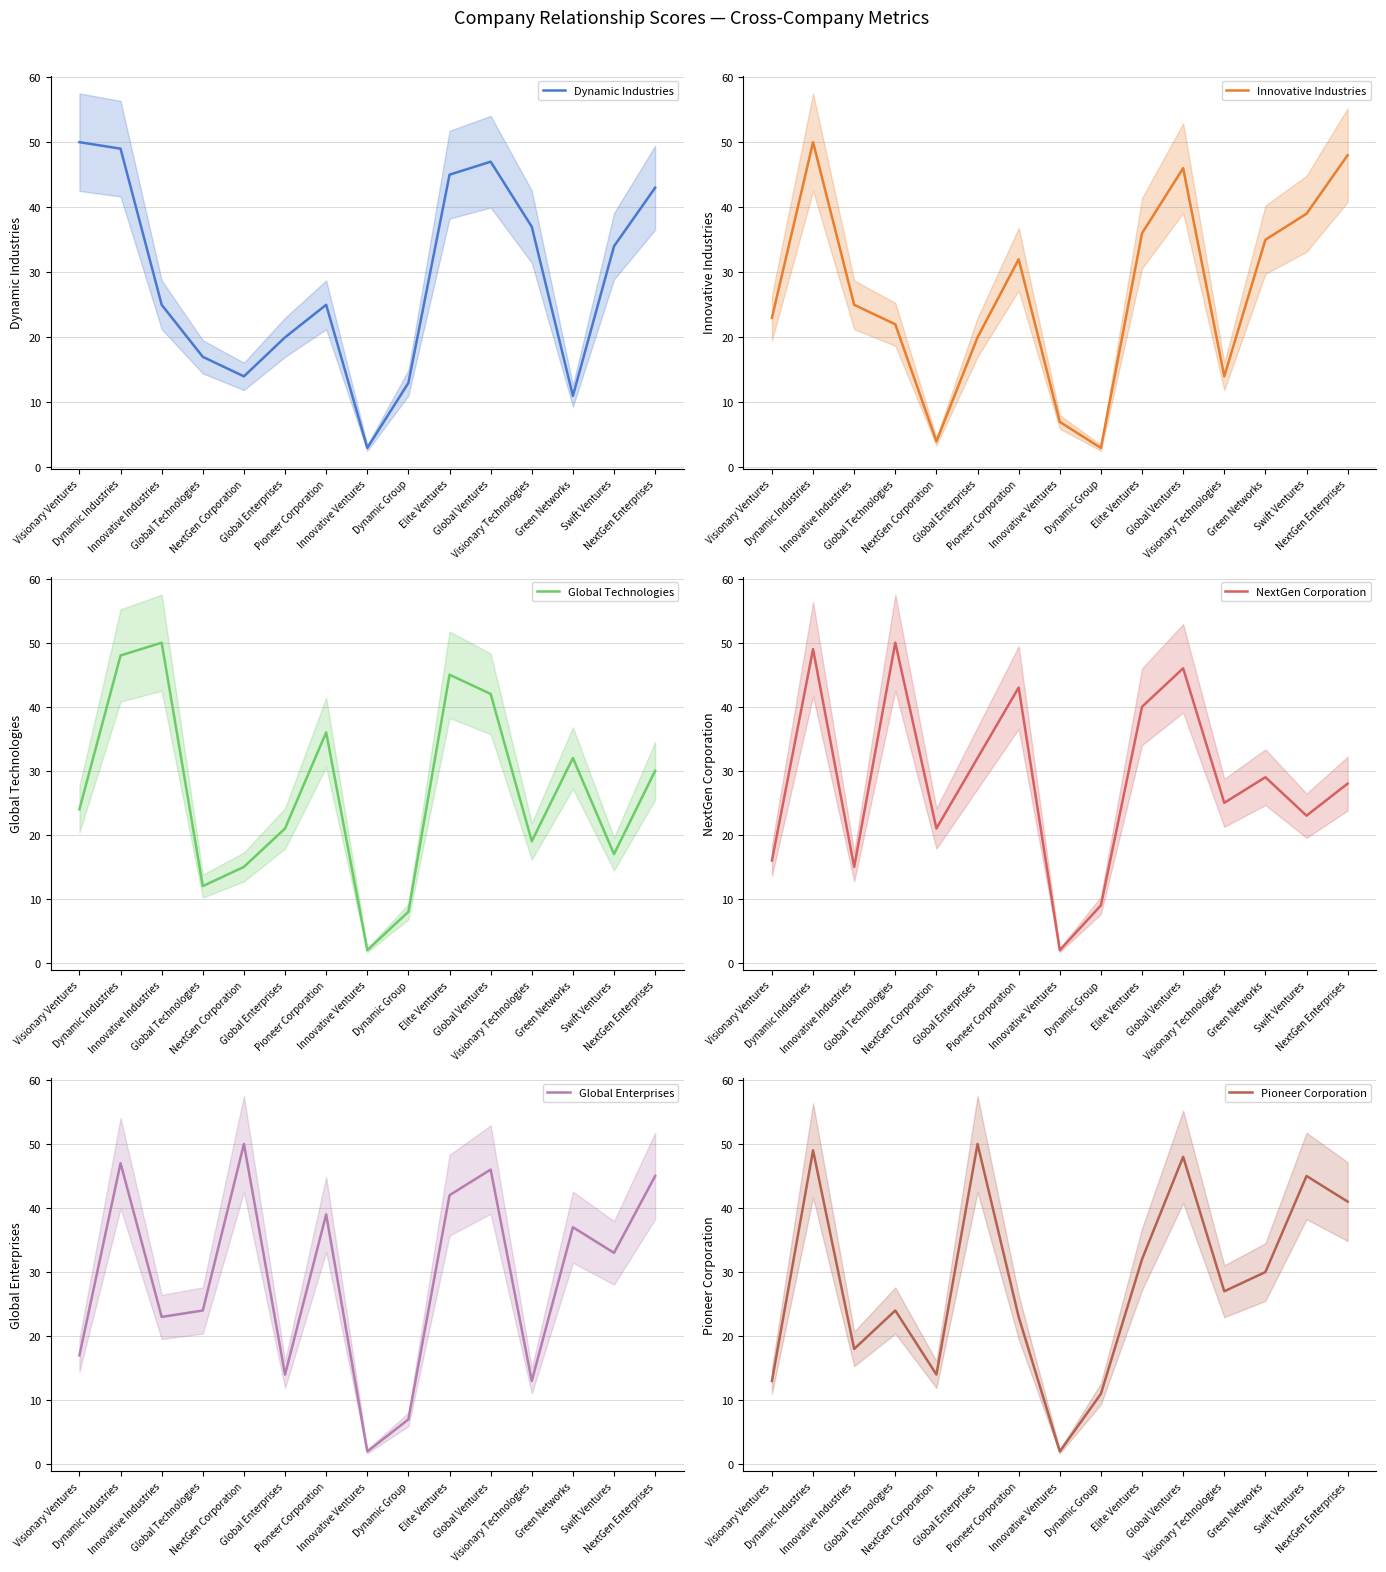

The value of Pioneer Corporation at Innovative Ventures is 3. True or false?

False